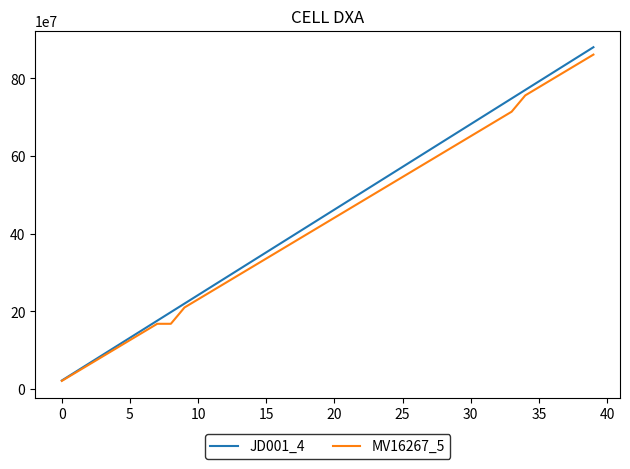

What is the greatest value displayed?

880000000